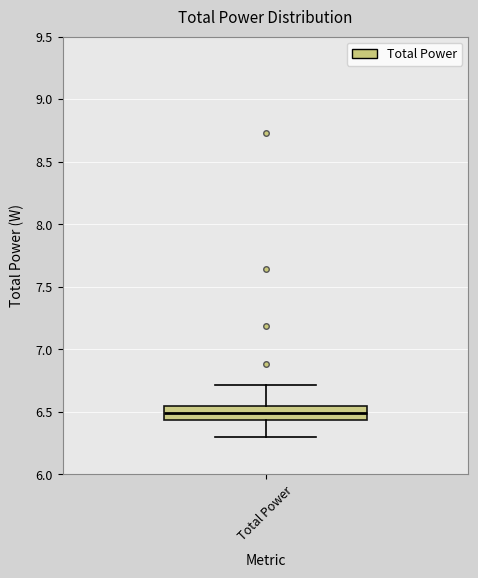

Read this box plot against the y-axis: the position of the median line, the range covered by the box, and the ends of both whiskers. The values are not printed on the chart, so give them approximately, as read against the axis.

median 6.50, box 6.45 to 6.55, whiskers 6.30 to 6.70